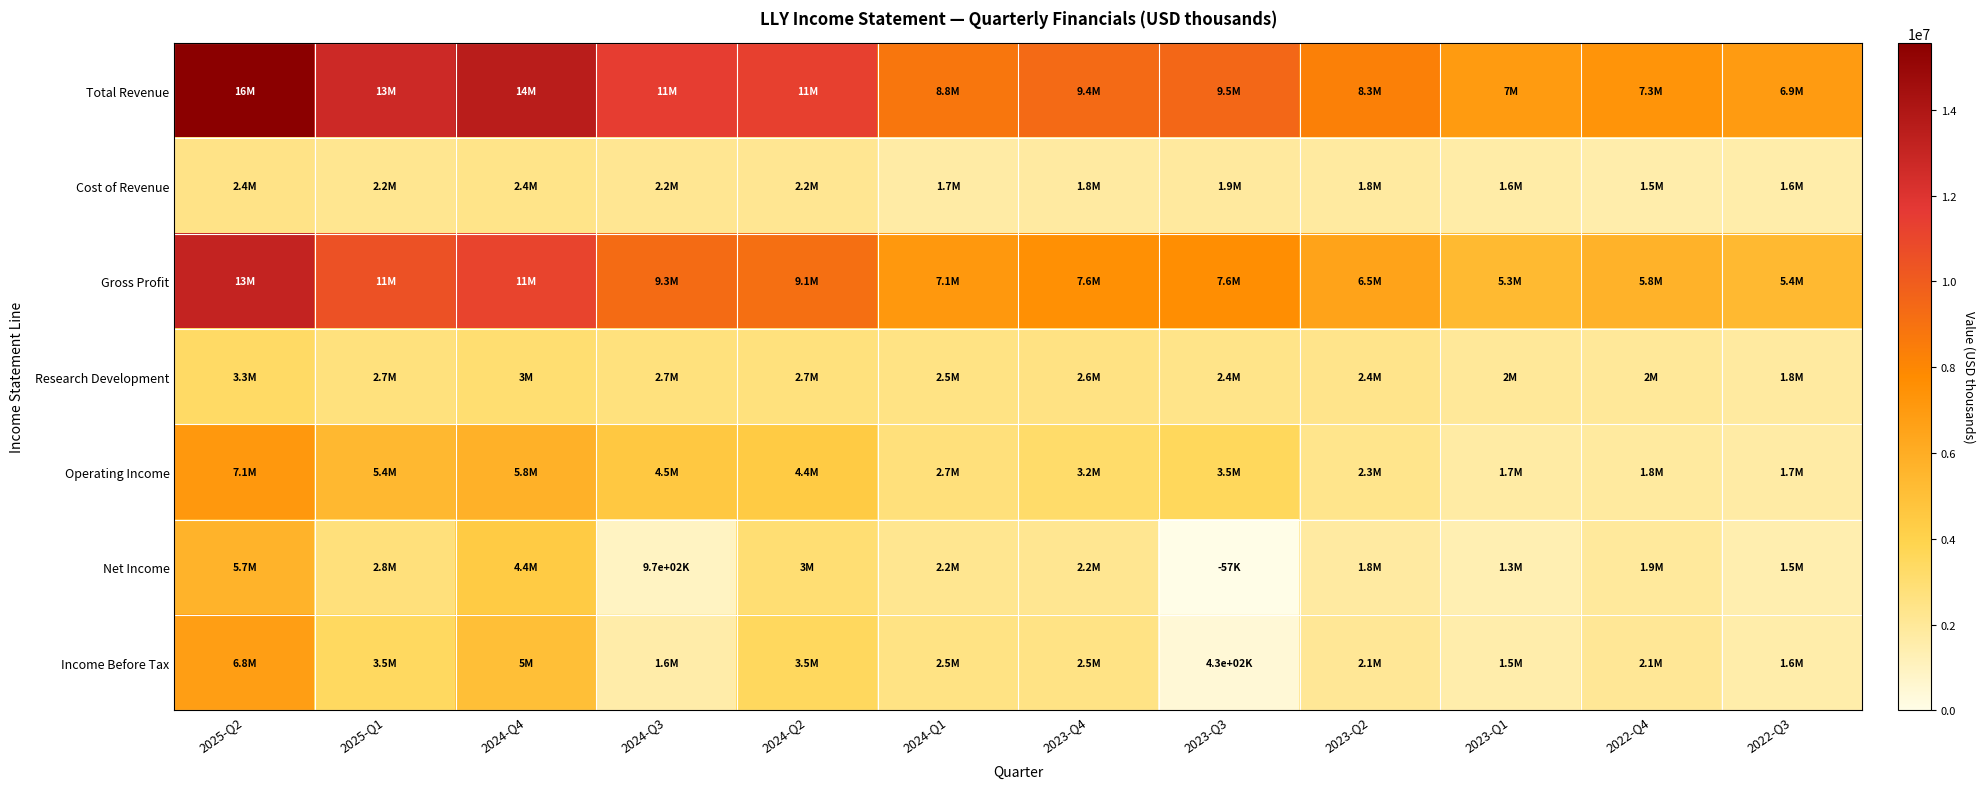

What is the total value across all series at 2022-Q3?

20379800